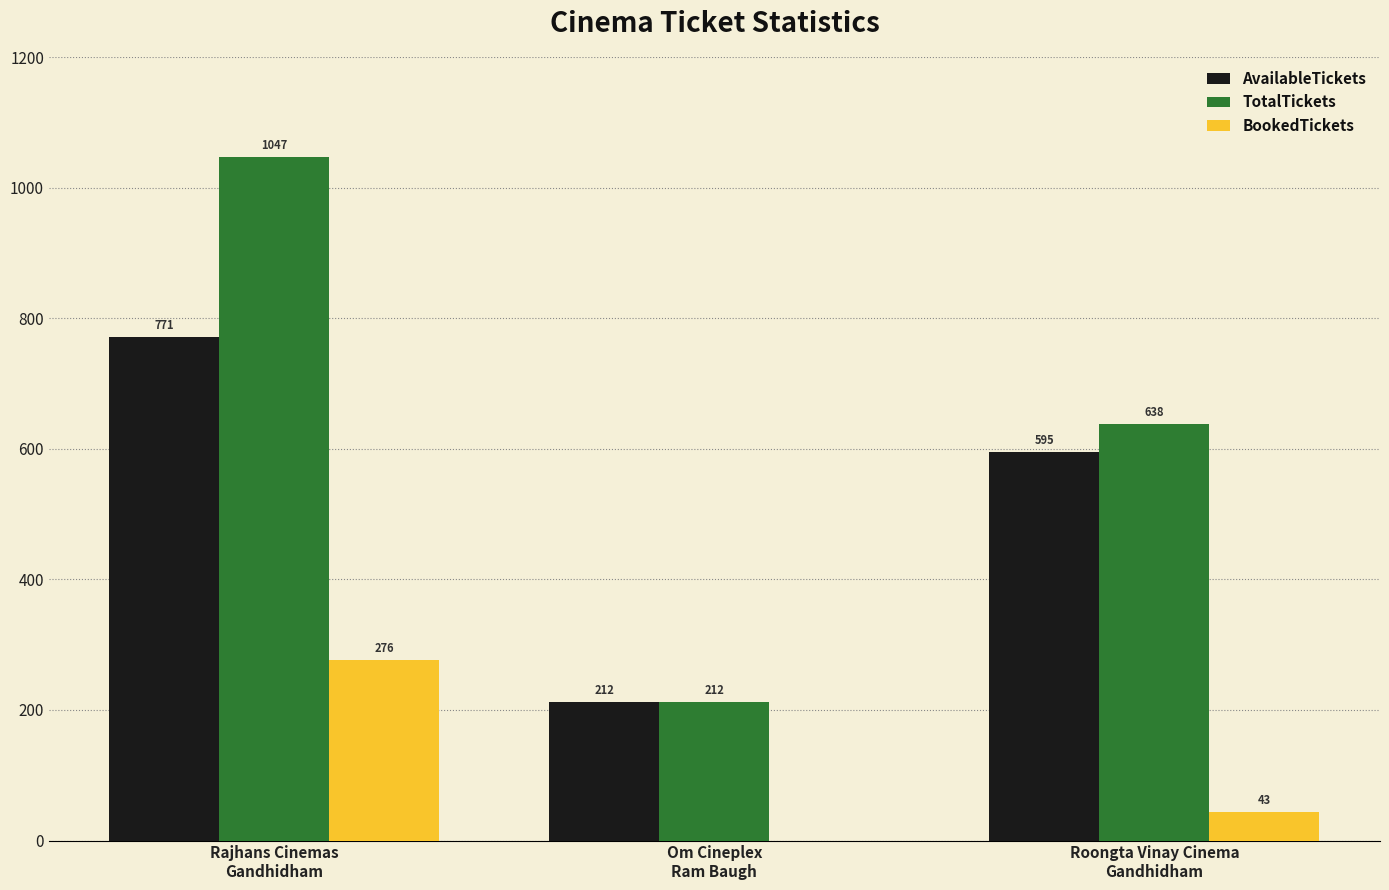

What is the greatest value displayed?

1047